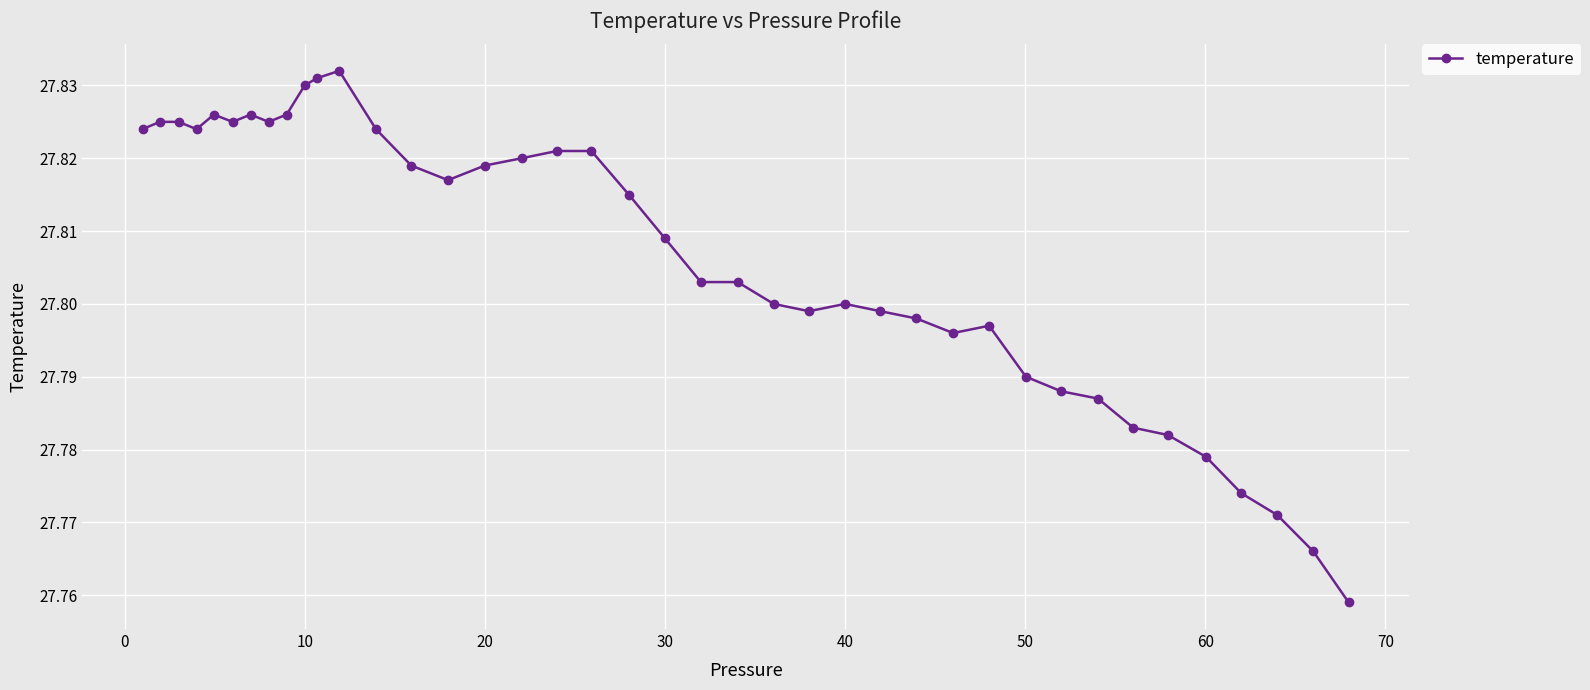

How many lines are shown in the chart?

1